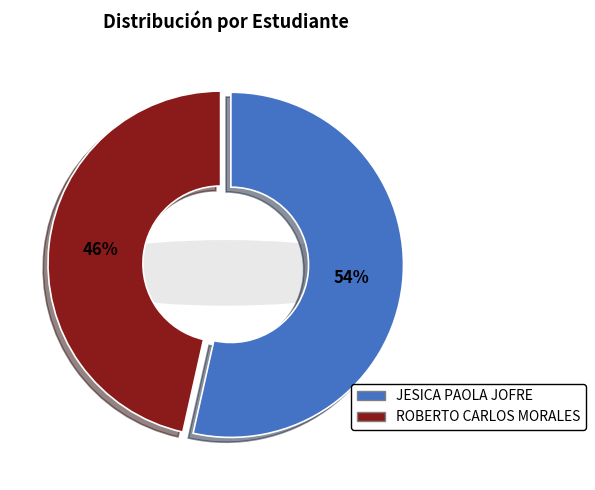

How many segments does this pie chart have?

2